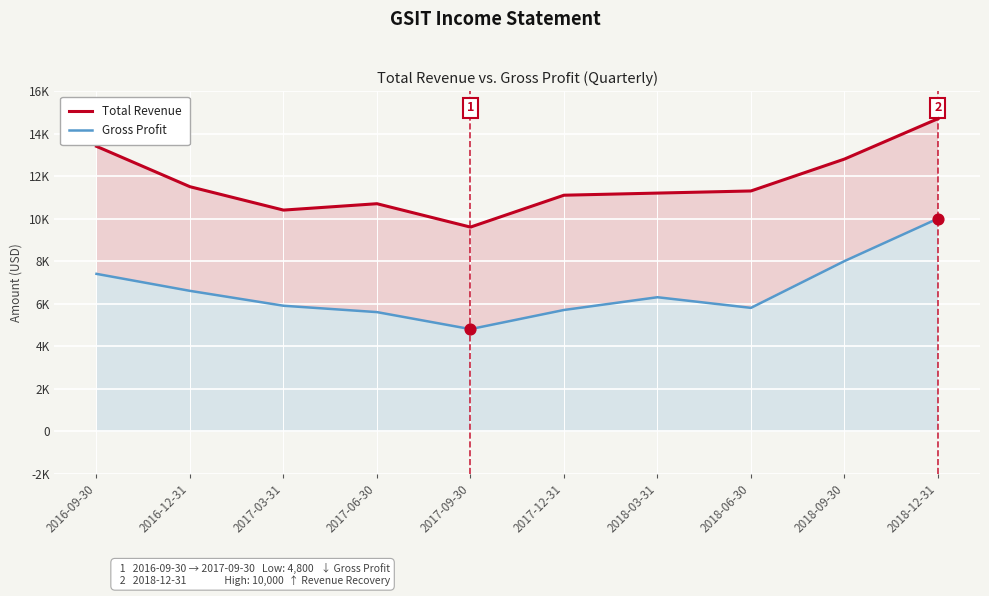

At how many categories does at least one series exceed 8559?

10